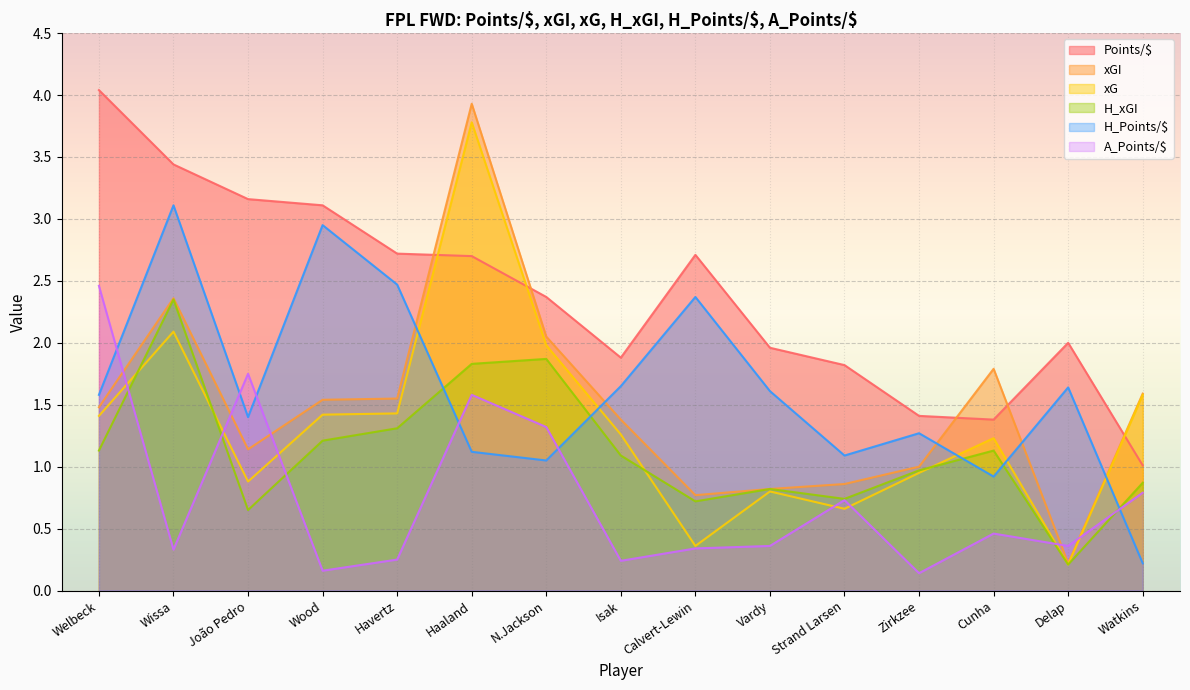

Reading left to right, transcribe all the data shown in this chart.

Points/$: Welbeck=4.0	Wissa=3.4	João Pedro=3.2	Wood=3.1	Havertz=2.7	Haaland=2.7	N.Jackson=2.4	Isak=1.9	Calvert-Lewin=2.7	Vardy=2.0	Strand Larsen=1.8	Zirkzee=1.4	Cunha=1.4	Delap=2.0	Watkins=1.0
xGI: Welbeck=1.5	Wissa=2.4	João Pedro=1.1	Wood=1.5	Havertz=1.6	Haaland=3.9	N.Jackson=2.0	Isak=1.4	Calvert-Lewin=0.8	Vardy=0.8	Strand Larsen=0.9	Zirkzee=1.0	Cunha=1.8	Delap=0.2	Watkins=1.6
xG: Welbeck=1.4	Wissa=2.1	João Pedro=0.9	Wood=1.4	Havertz=1.4	Haaland=3.8	N.Jackson=2.0	Isak=1.3	Calvert-Lewin=0.4	Vardy=0.8	Strand Larsen=0.7	Zirkzee=0.9	Cunha=1.2	Delap=0.2	Watkins=1.6
H_xGI: Welbeck=1.1	Wissa=2.4	João Pedro=0.7	Wood=1.2	Havertz=1.3	Haaland=1.8	N.Jackson=1.9	Isak=1.1	Calvert-Lewin=0.7	Vardy=0.8	Strand Larsen=0.7	Zirkzee=1.0	Cunha=1.1	Delap=0.2	Watkins=0.9
H_Points/$: Welbeck=1.6	Wissa=3.1	João Pedro=1.4	Wood=3.0	Havertz=2.5	Haaland=1.1	N.Jackson=1.1	Isak=1.6	Calvert-Lewin=2.4	Vardy=1.6	Strand Larsen=1.1	Zirkzee=1.3	Cunha=0.9	Delap=1.6	Watkins=0.2
A_Points/$: Welbeck=2.5	Wissa=0.3	João Pedro=1.8	Wood=0.2	Havertz=0.2	Haaland=1.6	N.Jackson=1.3	Isak=0.2	Calvert-Lewin=0.3	Vardy=0.4	Strand Larsen=0.7	Zirkzee=0.1	Cunha=0.5	Delap=0.4	Watkins=0.8